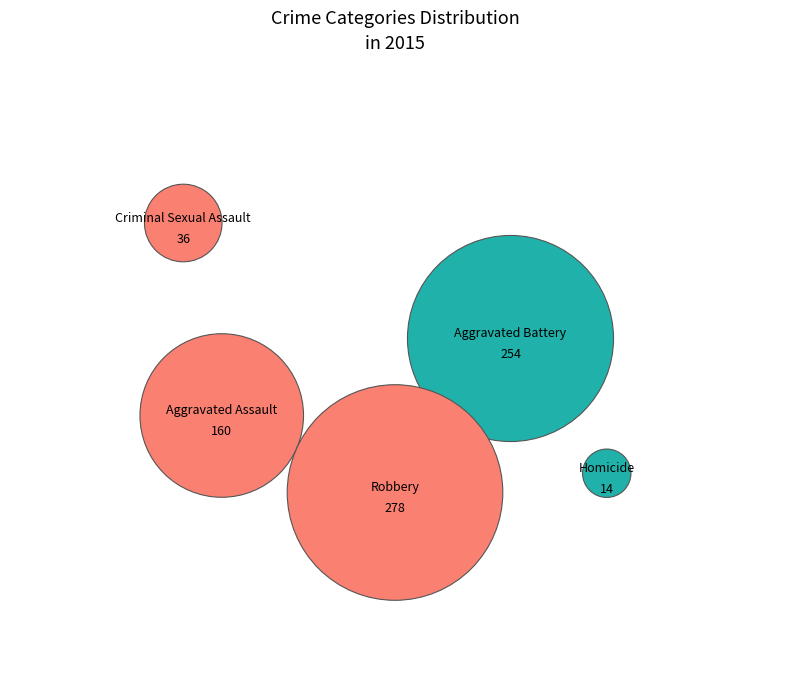

What percentage is the Criminal Sexual Assault slice, to the nearest percent?

5%